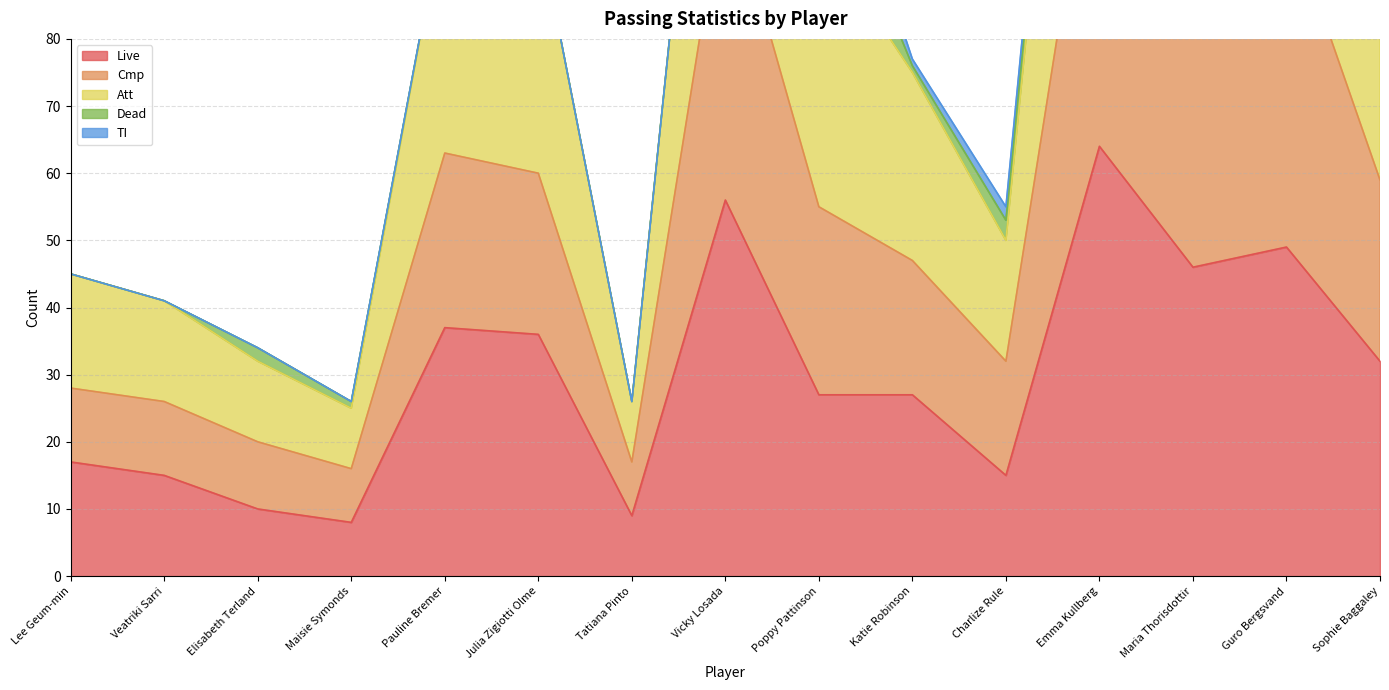

At how many categories does at least one series exceed 180?

1